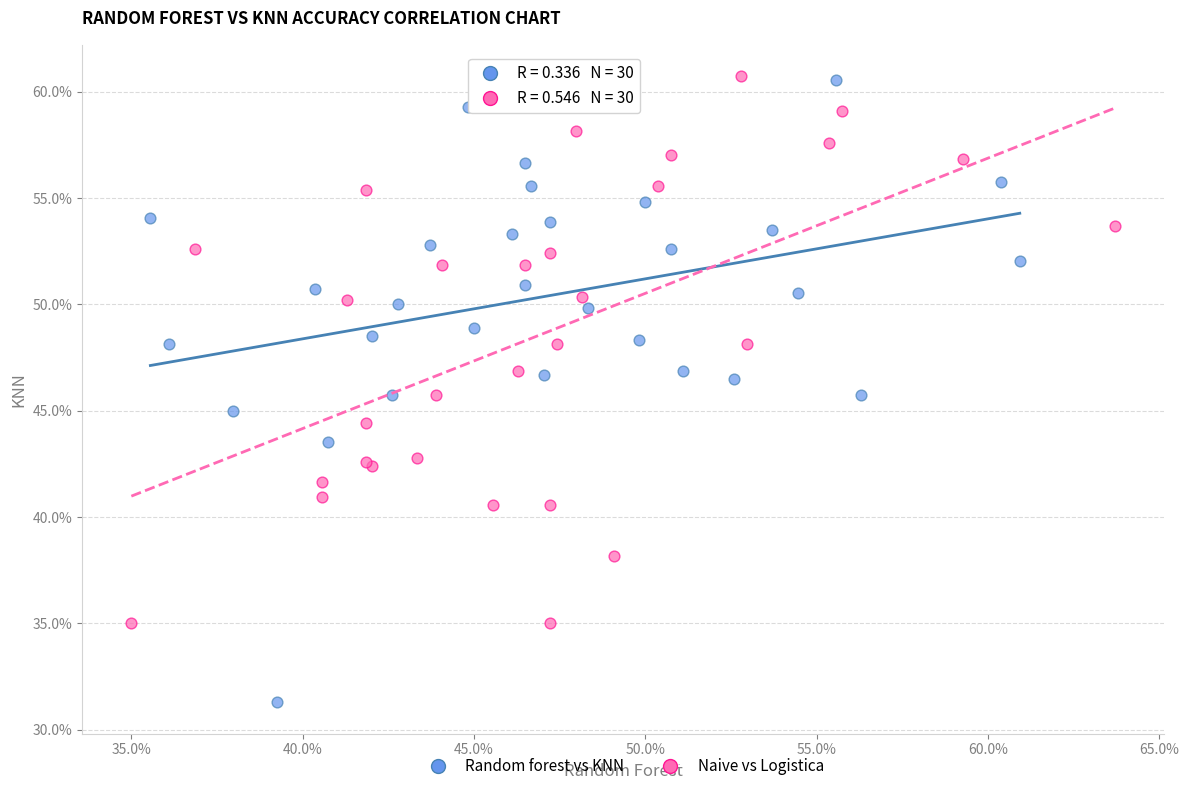

Which series contains the lowest Y value?

Random forest vs KNN